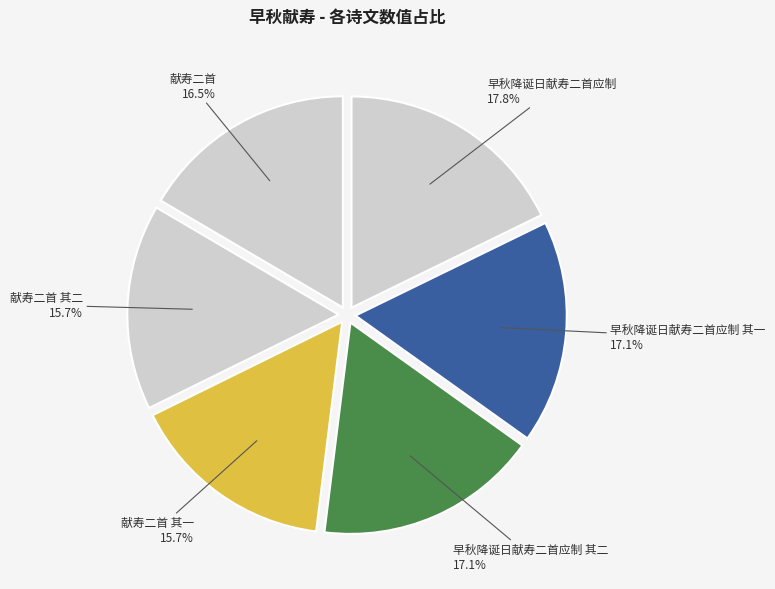

Is it true that 早秋降诞日献寿二首应制 其二 is 27% of the pie?

False